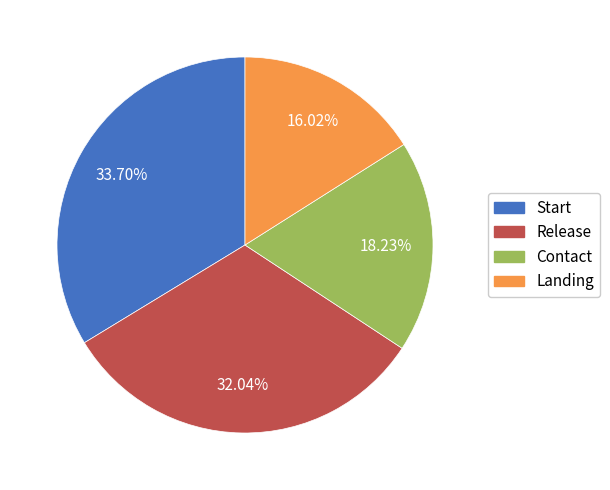

Is it true that Contact is 18% of the pie?

True